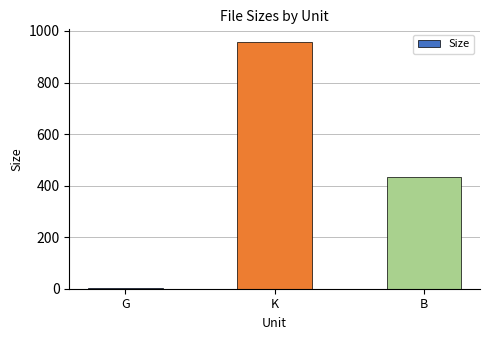

Which category has the highest value across all series?

K